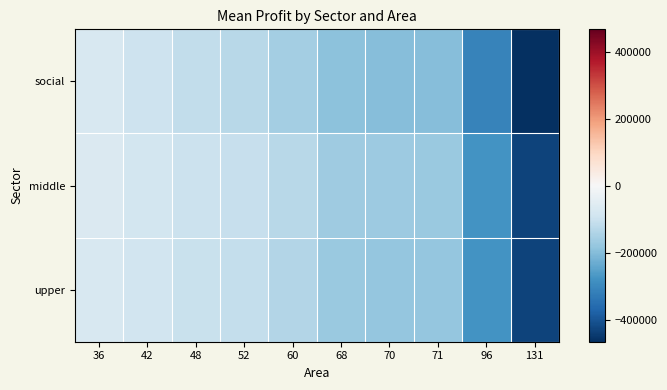

Reading left to right, extract all data points from this chart.

social: 36=-74697.4	42=-95853.6	48=-116442.4	52=-129023.5	60=-157421.0	68=-192432.3	70=-198615.8	71=-200007.2	96=-311549.6	131=-466317.5
middle: 36=-68955.7	42=-84448.0	48=-100226.0	52=-107172.5	60=-129207.6	68=-164398.5	70=-170840.6	71=-172261.2	96=-278873.0	131=-431530.5
upper: 36=-73239.0	42=-89251.9	48=-105073.0	52=-112649.6	60=-135511.3	68=-171961.5	70=-178607.9	71=-180020.3	96=-280197.4	131=-430293.5